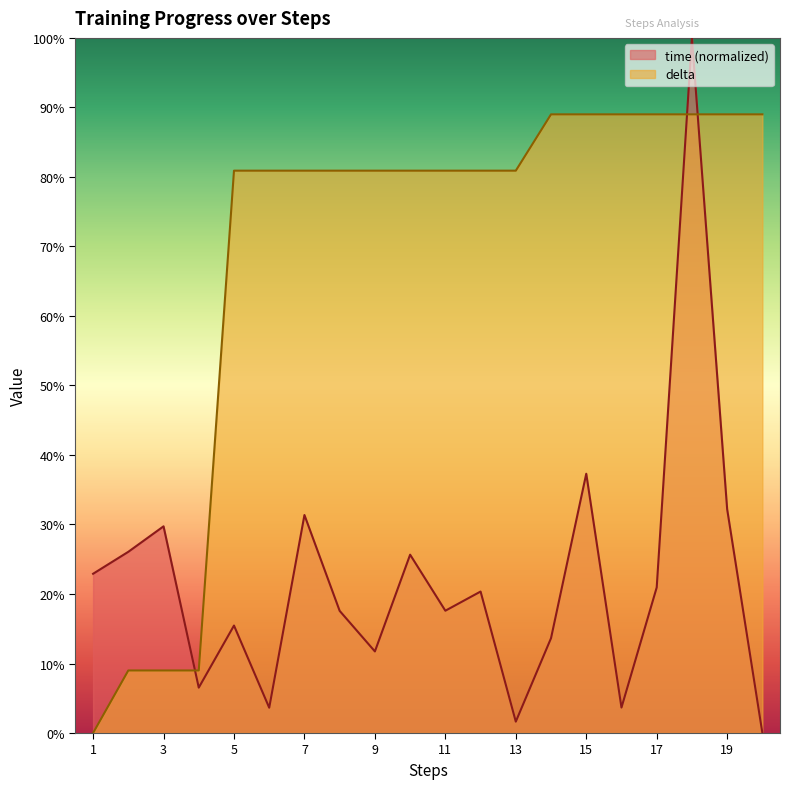

Between 14 and 19, which series saw the biggest shift?

time